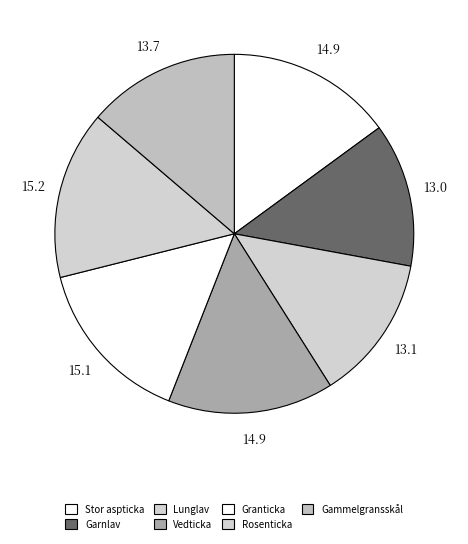

Rank the categories by value from lowest to highest.

Garnlav, Lunglav, Gammelgransskål, Vedticka, Stor aspticka, Granticka, Rosenticka